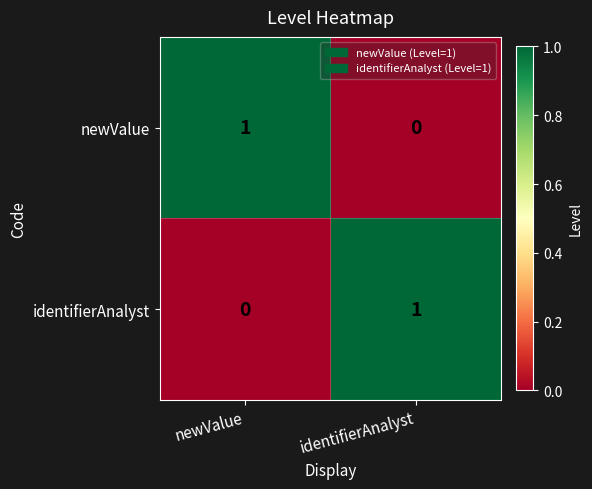

True or false: newValue has a value of 0 at newValue.

False